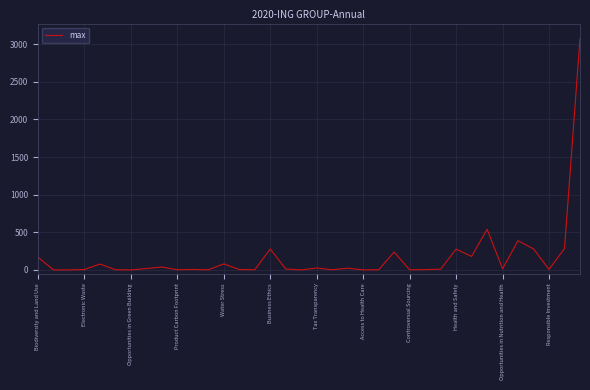

Is this an area chart (filled region under the line)?

No